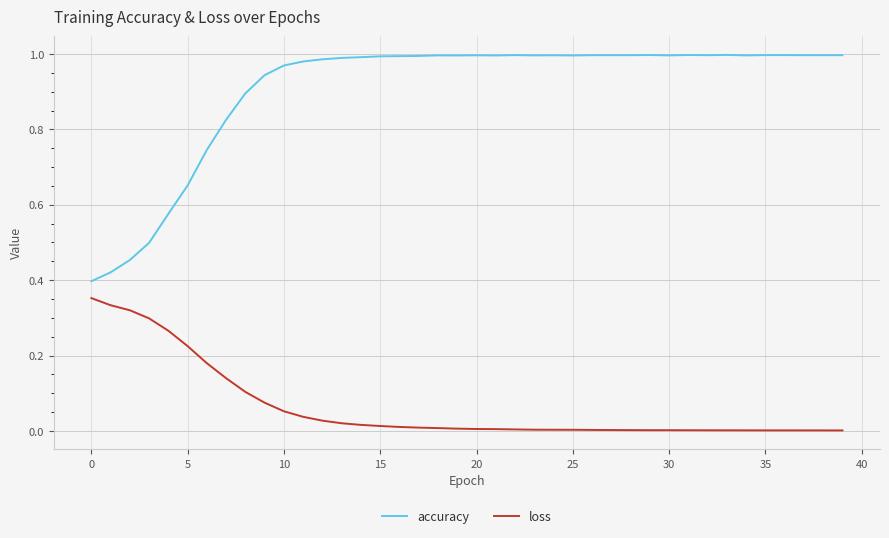

List the series in order of their overall mean, highest first.

accuracy, loss